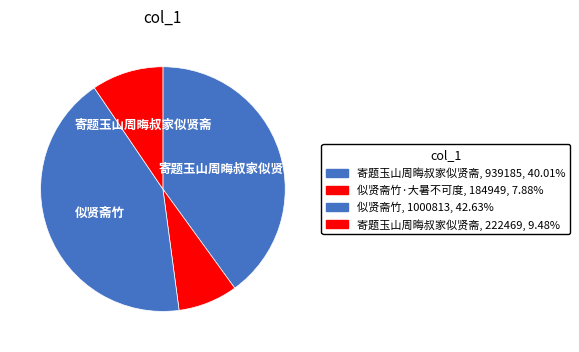

Which category has the biggest portion of the pie?

似贤斋竹